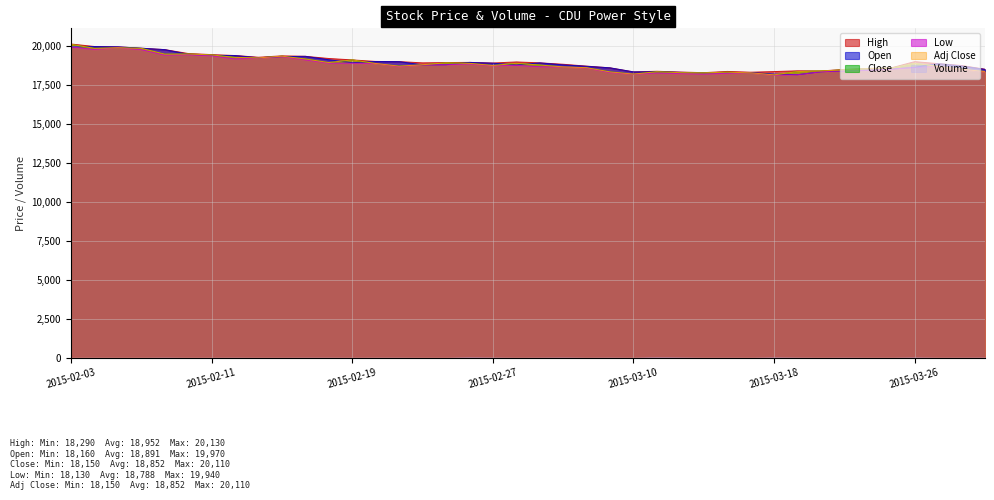

What position from the left is 2015-02-09?

5